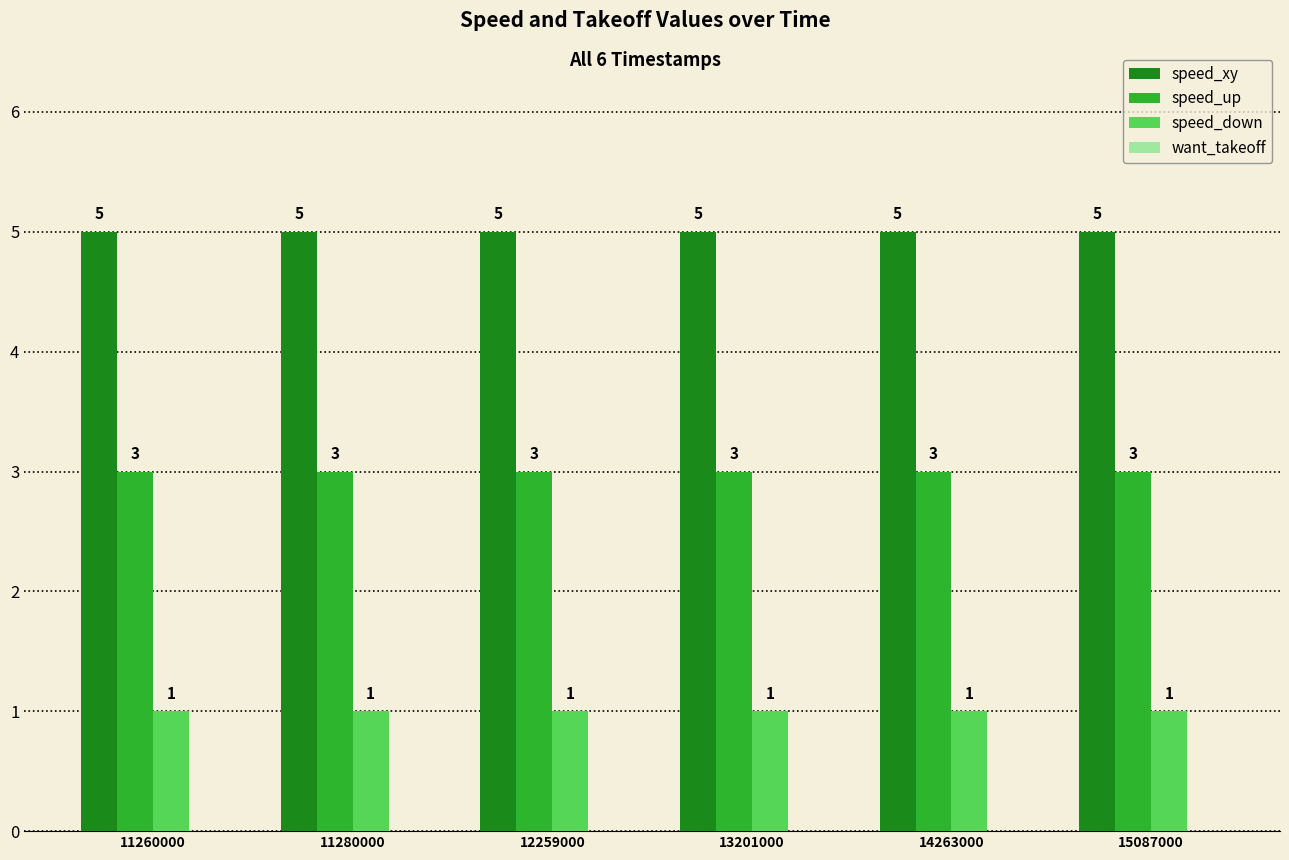

Is it true that speed_down equals 1 at 12259000?

True